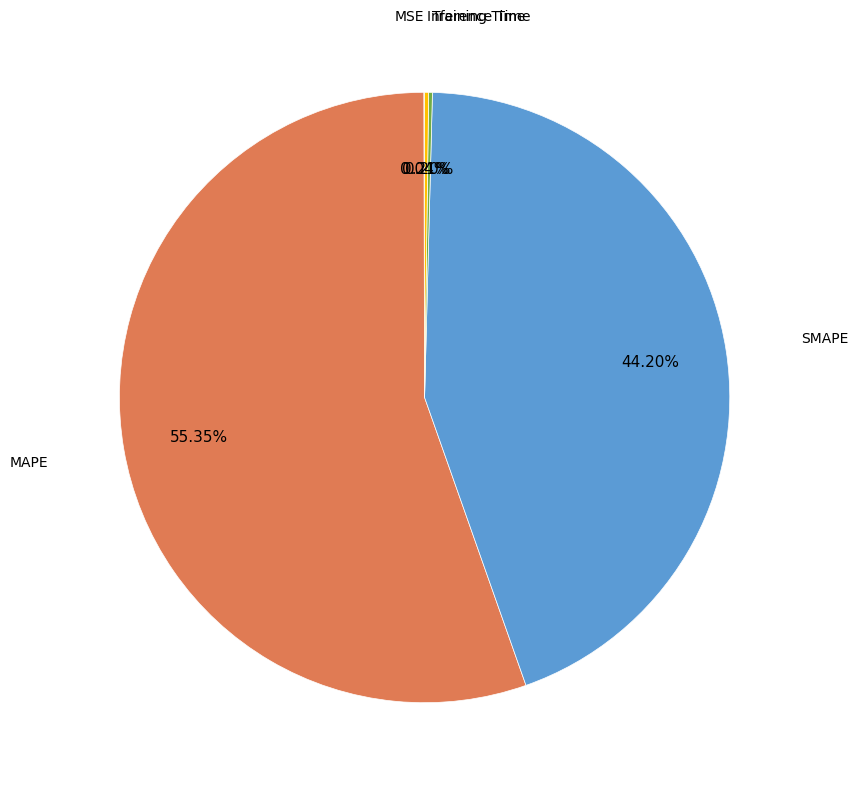

Which slice is the largest?

MAPE